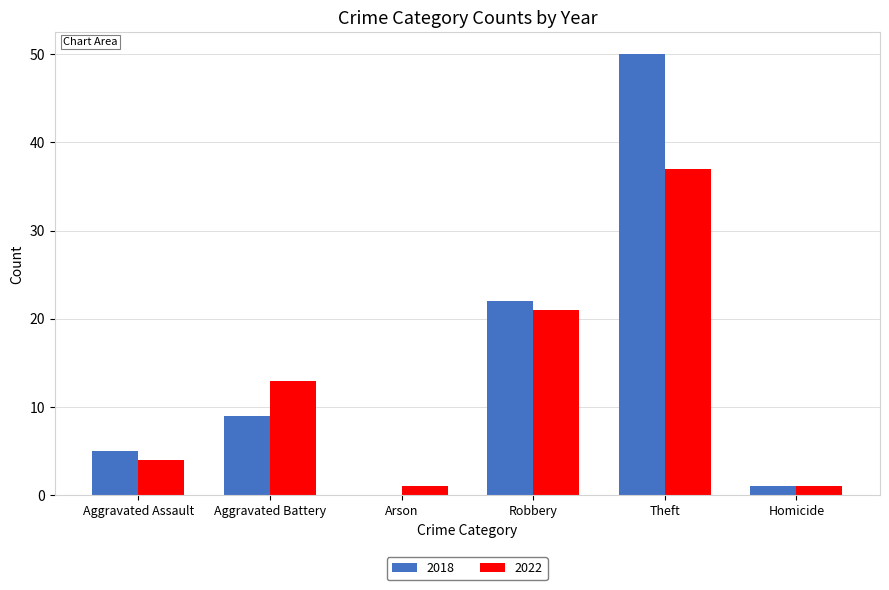

How many categories are shown in the chart?

6